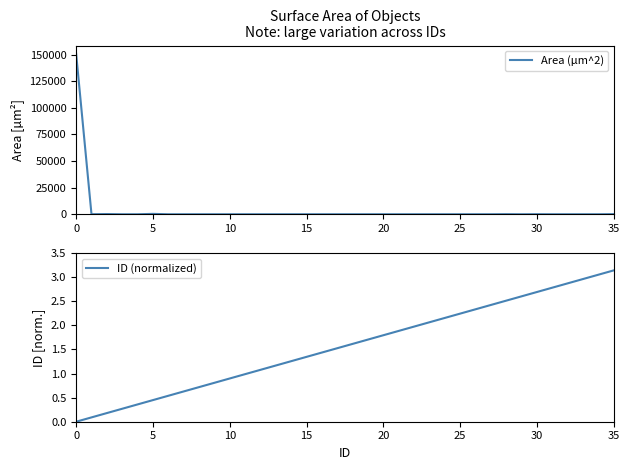

Which series has the largest range (max minus min)?

Area (µm^2)